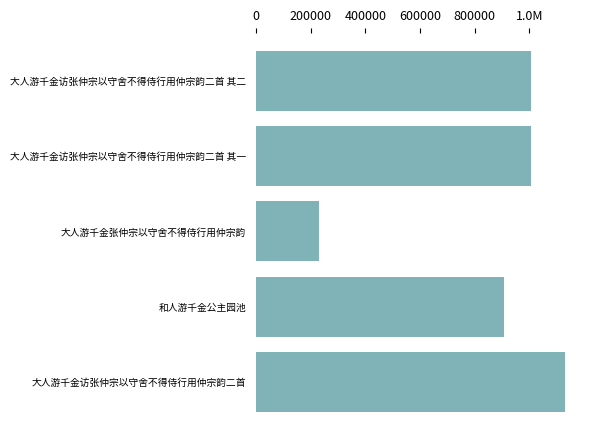

Does the chart contain any negative values?

No